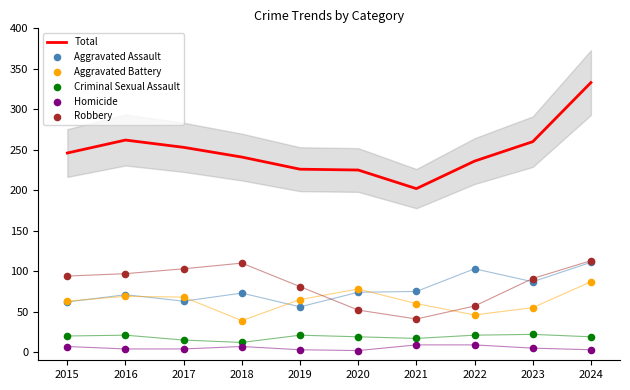

Which series has the largest total across all categories?

Total